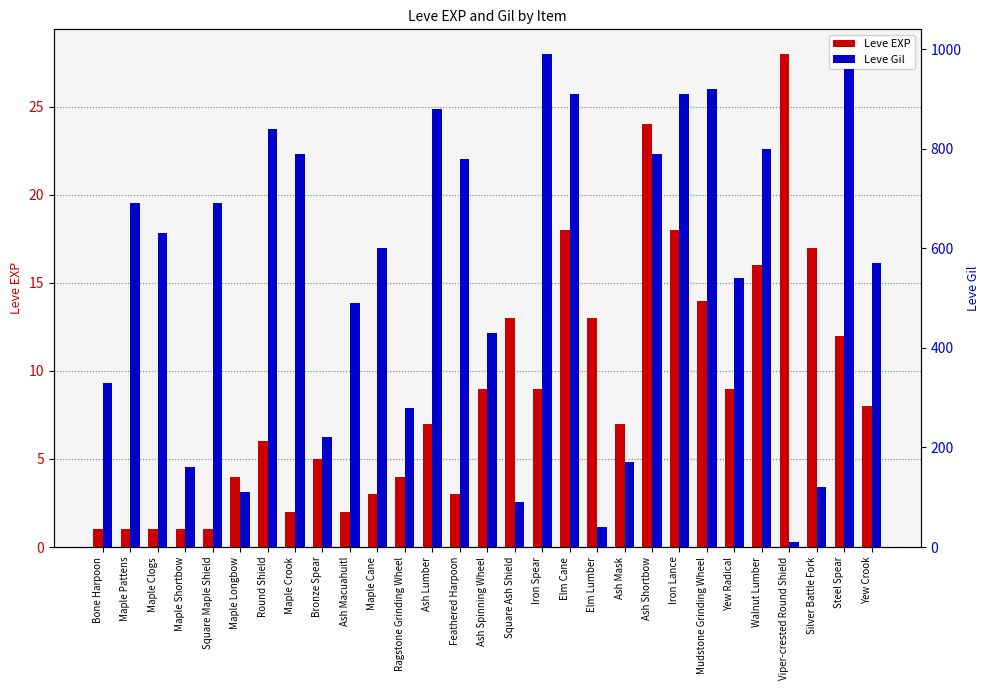

Which category has the highest value in the Leve EXP series?

Viper-crested Round Shield